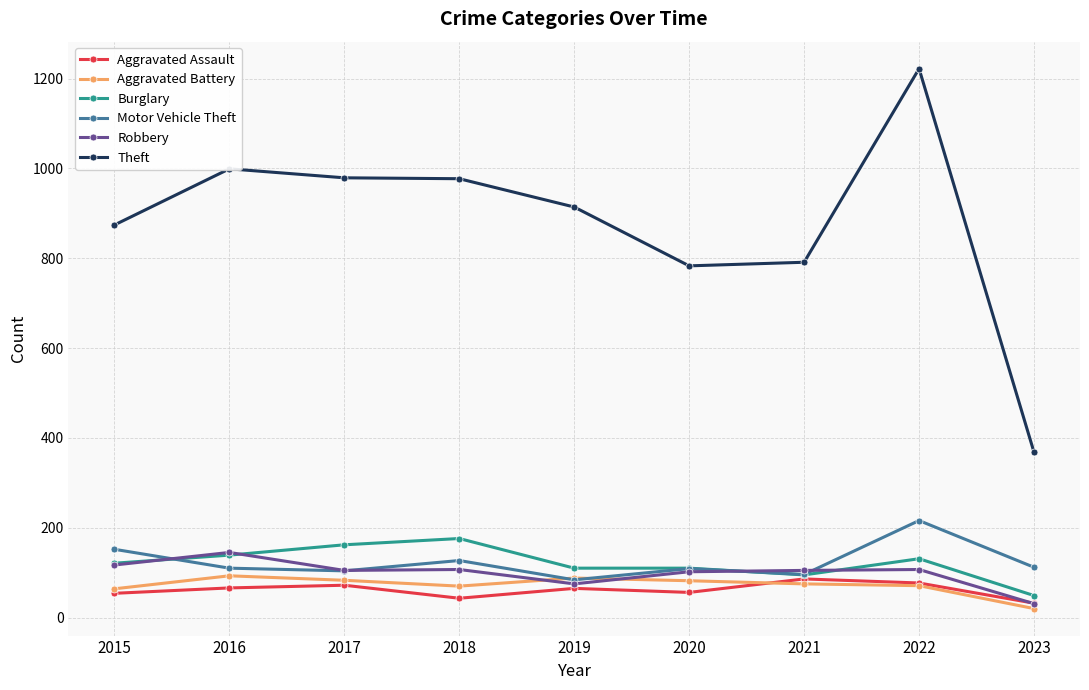

At which category does Aggravated Assault reach its first local valley?

2018